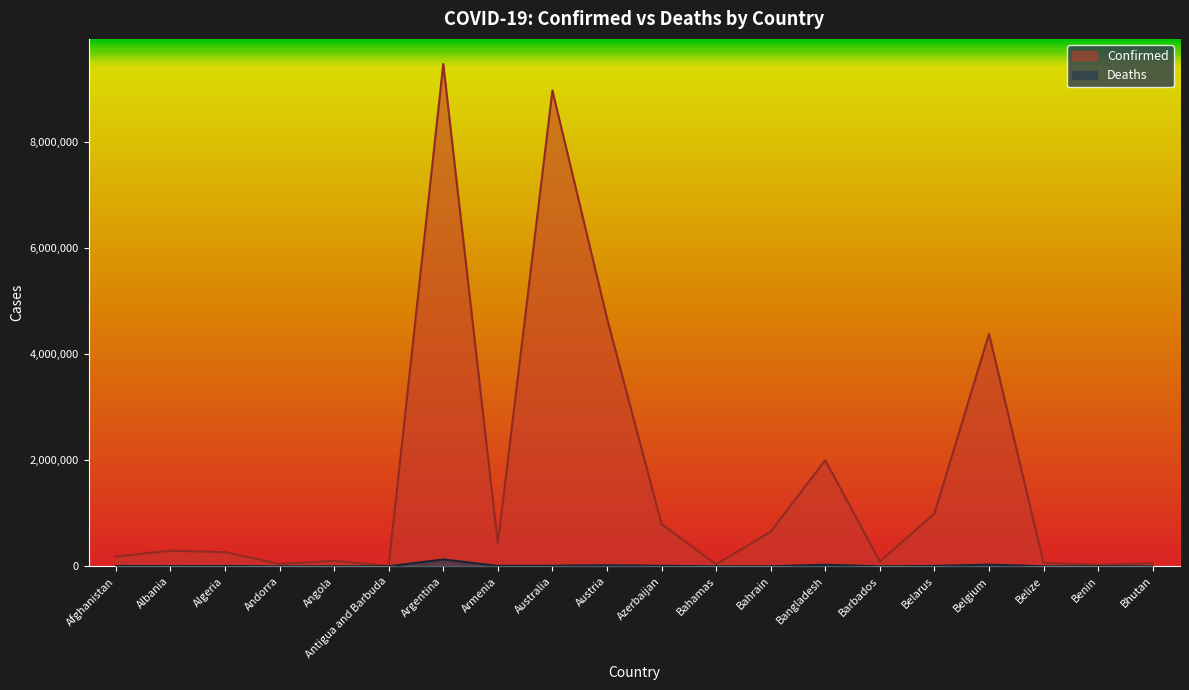

In Confirmed, how many points are higher than both neighbors (excluding endpoints)?

6